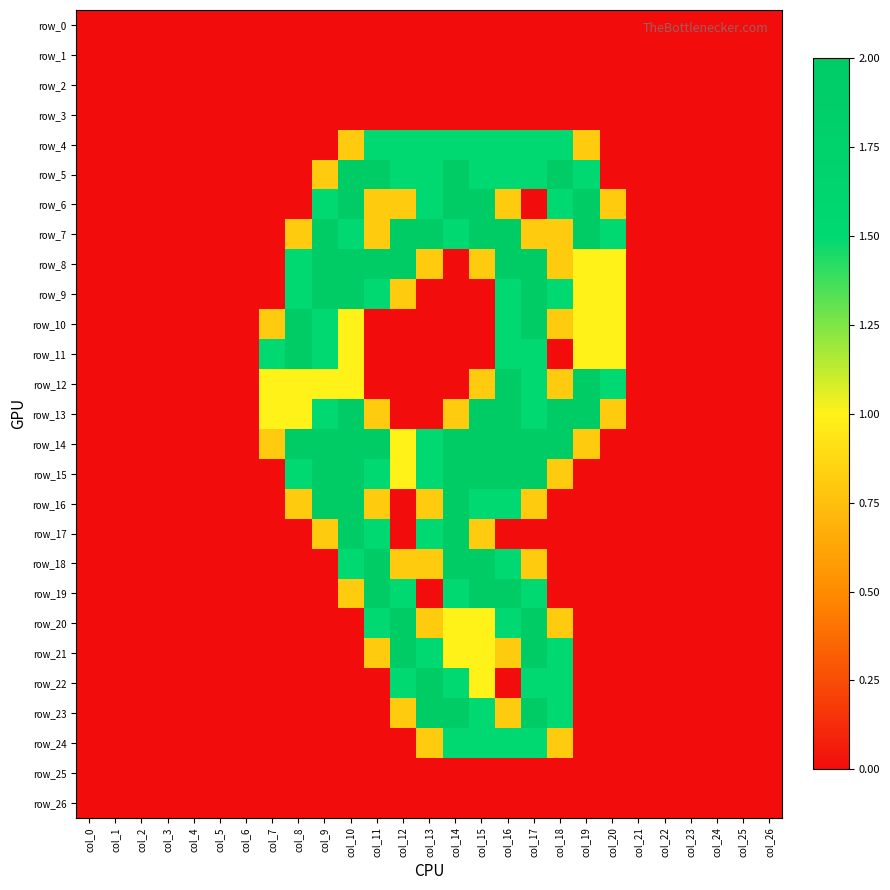

At which category is the sum across all series the highest?

col_17